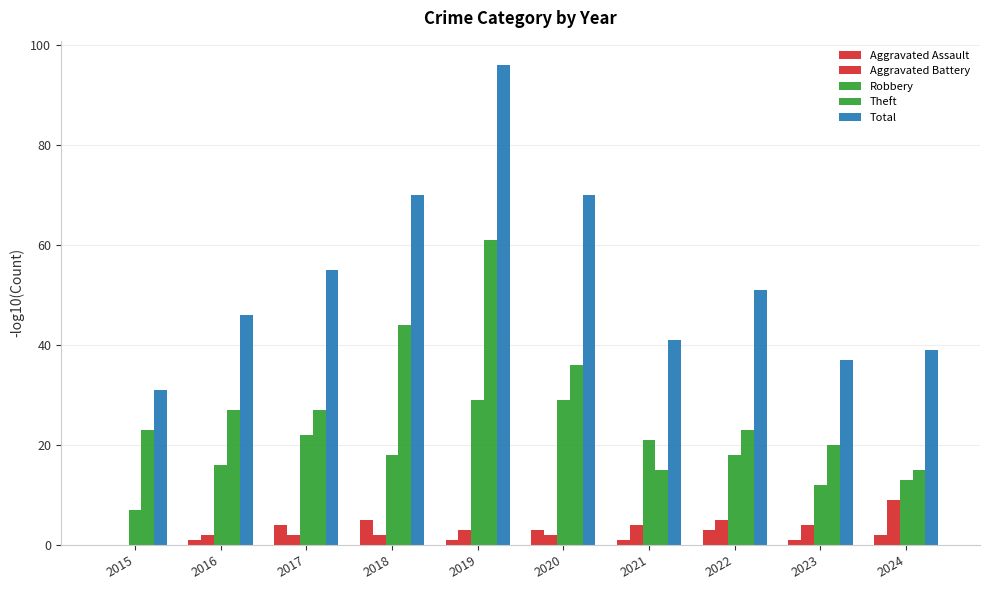

At which label does Robbery reach its peak?

2019